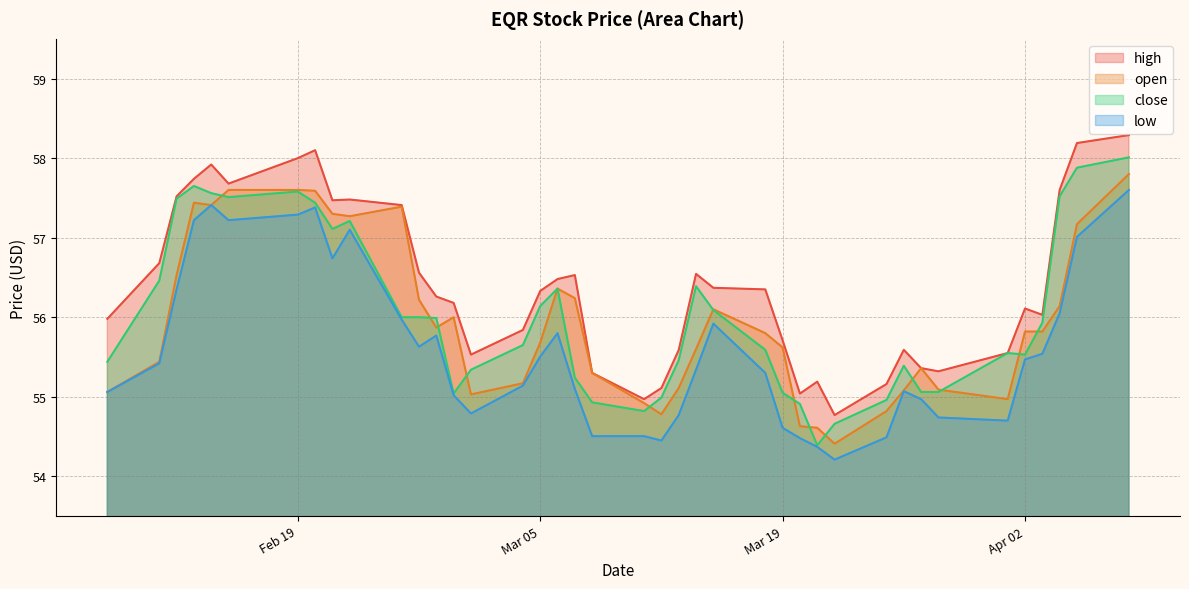

True or false: high and open cross at least once.

False